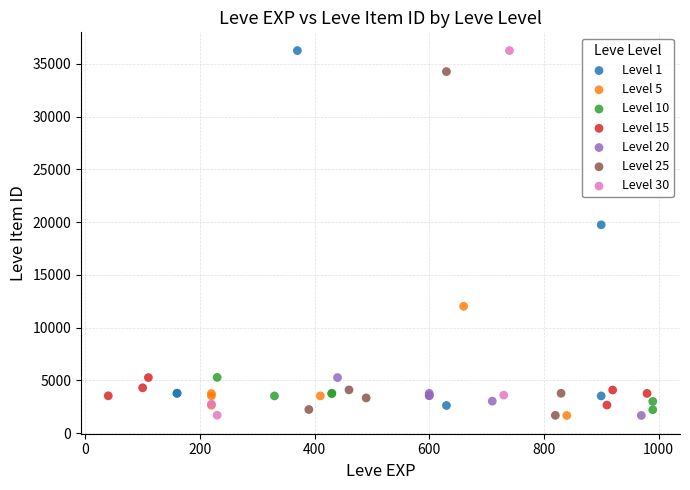

What are all the series names shown in the legend?

Level 1, Level 5, Level 10, Level 15, Level 20, Level 25, Level 30